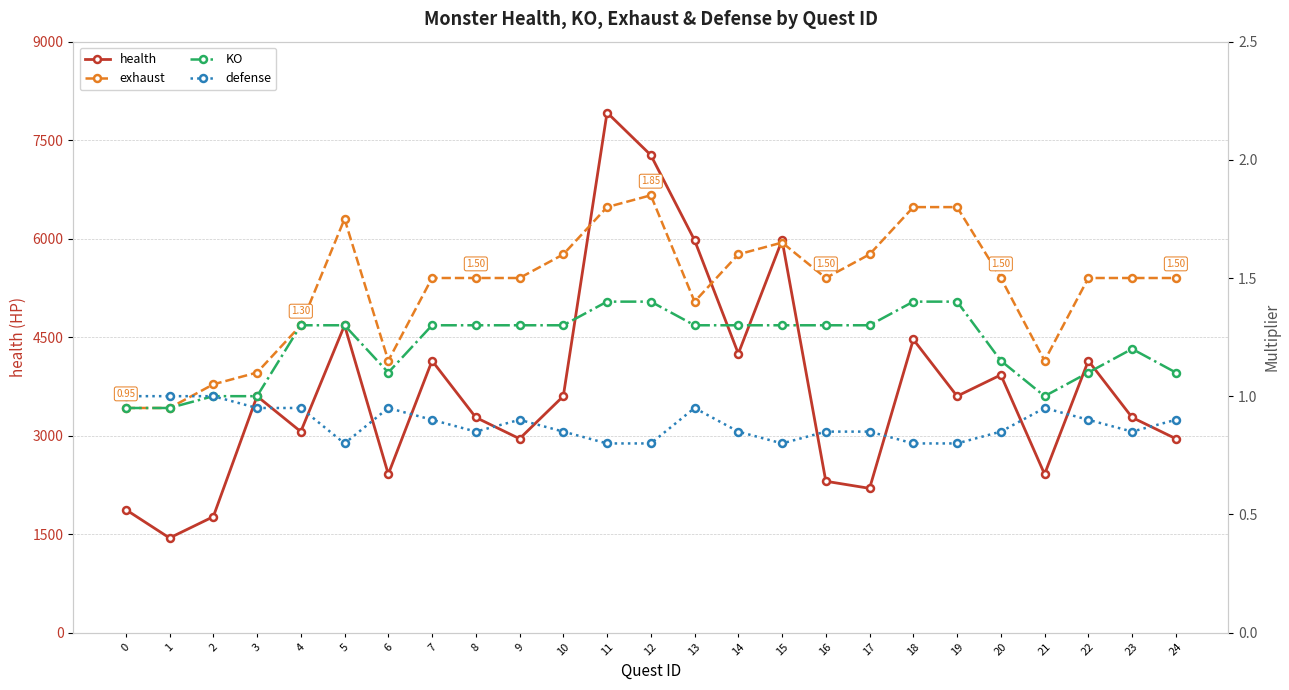

The value of exhaust at 20 is 0.4. True or false?

False